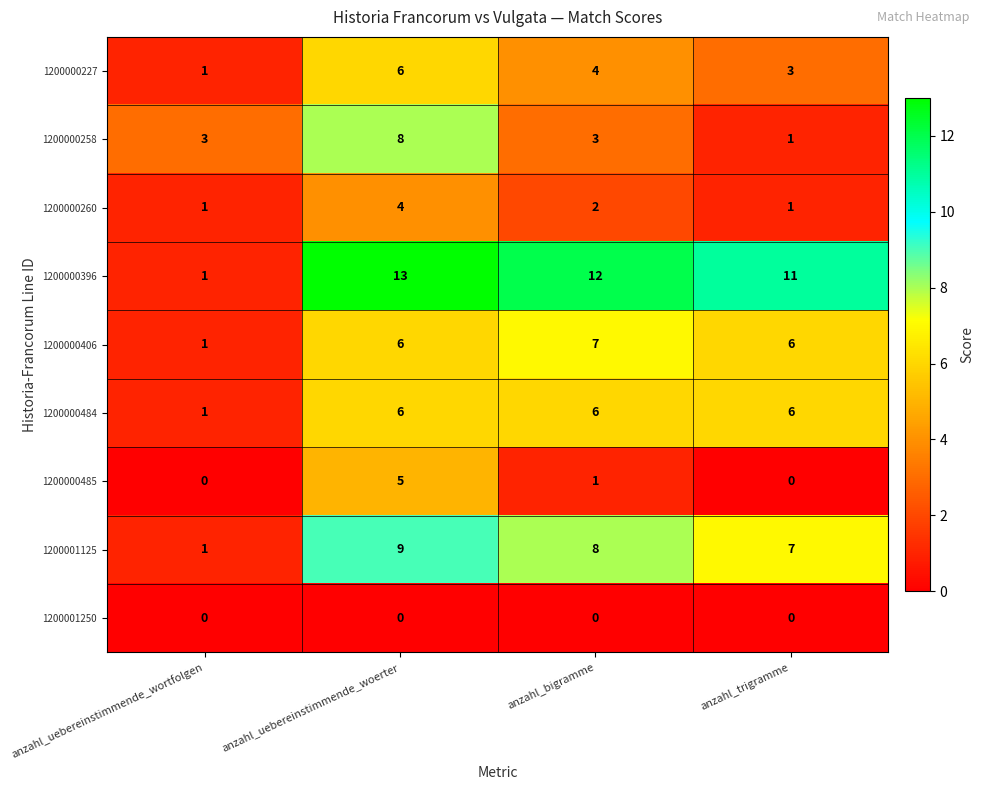

At which label is 1200001125 closest to 5?

anzahl_trigramme